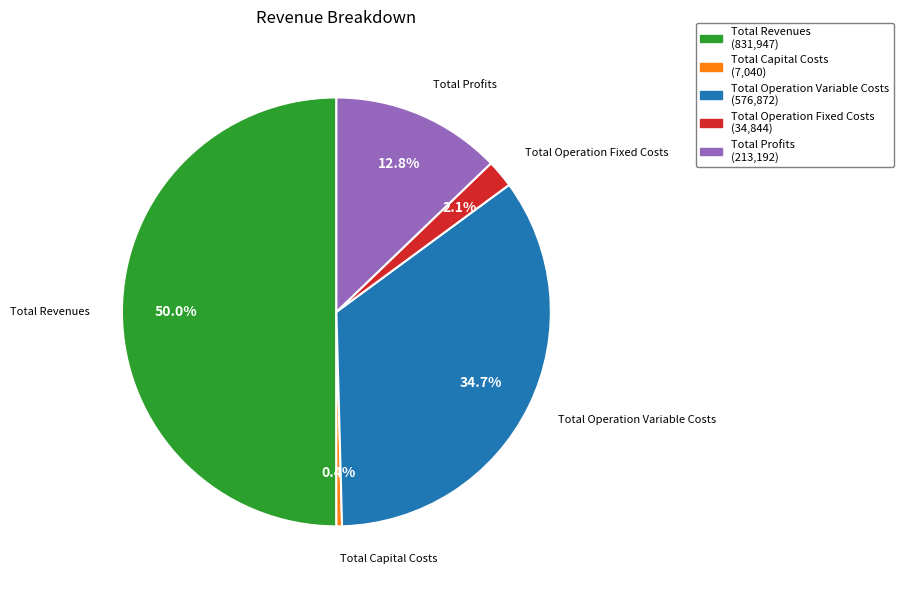

What percentage is the Total Revenues slice, to the nearest percent?

50%